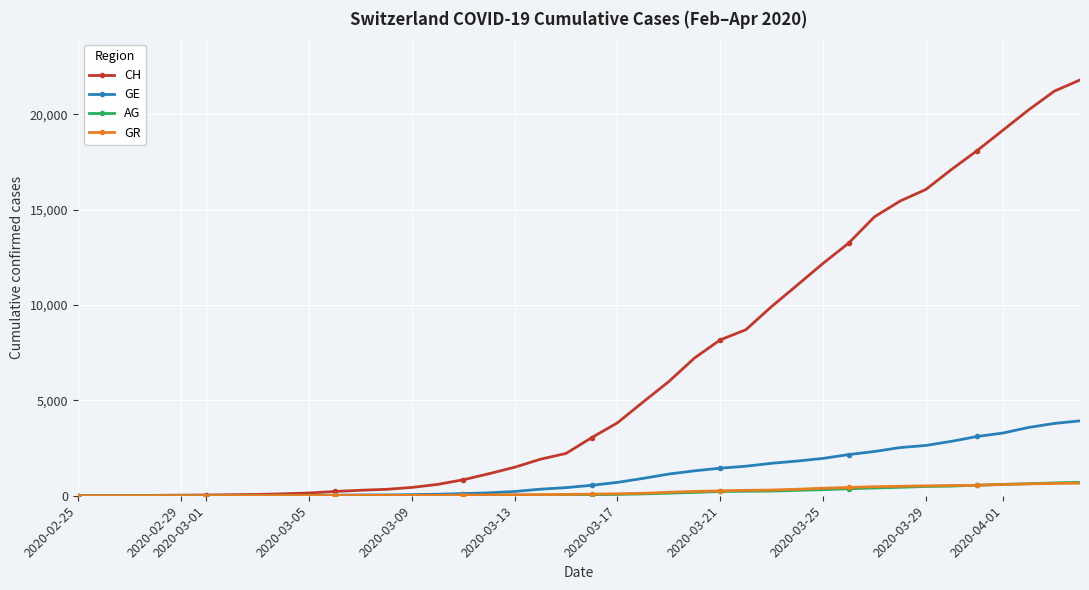

What is the highest value of the CH series?

21808